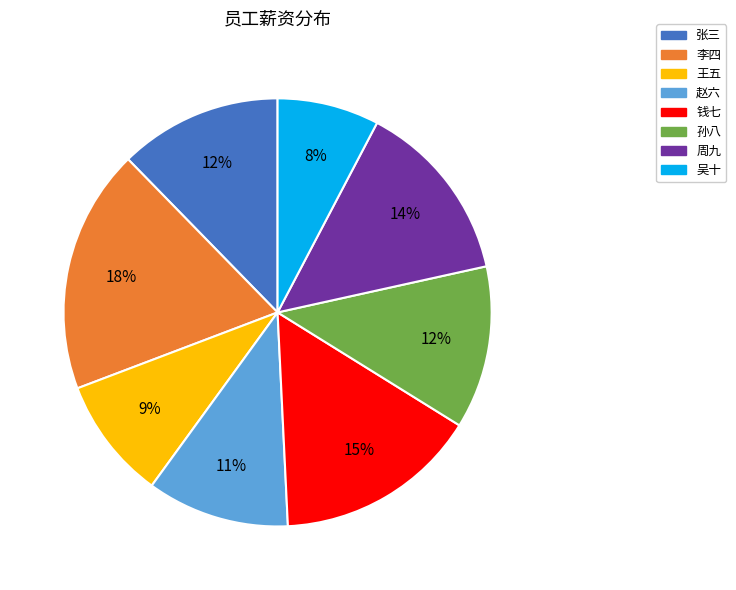

Which category has the biggest portion of the pie?

李四